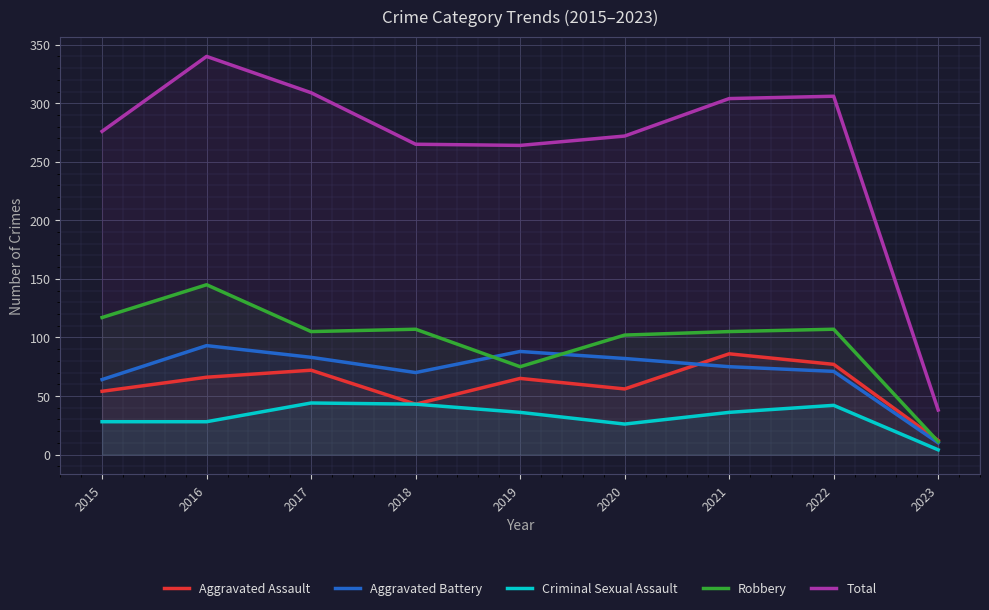

The value of Robbery at 2016 is 145. True or false?

True